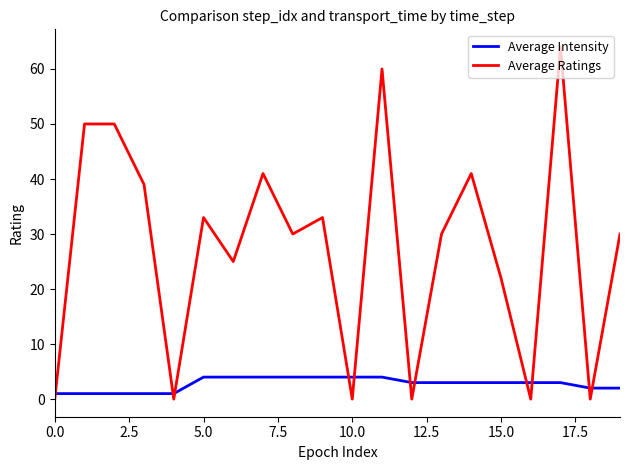

Which series has the largest total across all categories?

Average Ratings